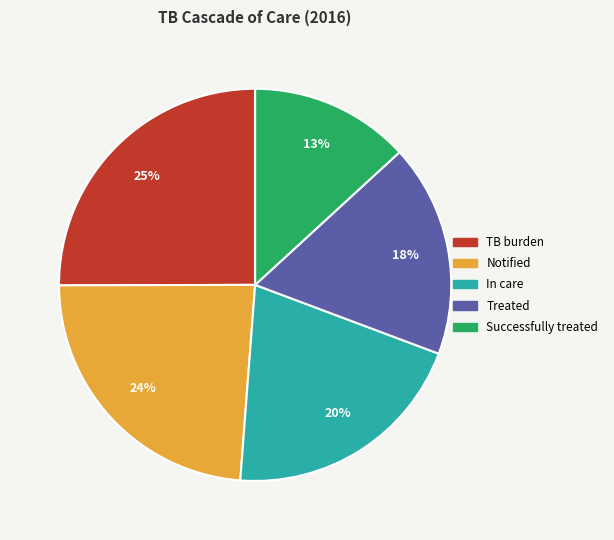

Approximately how many times larger is the value at In care compared to TB burden?

0.8